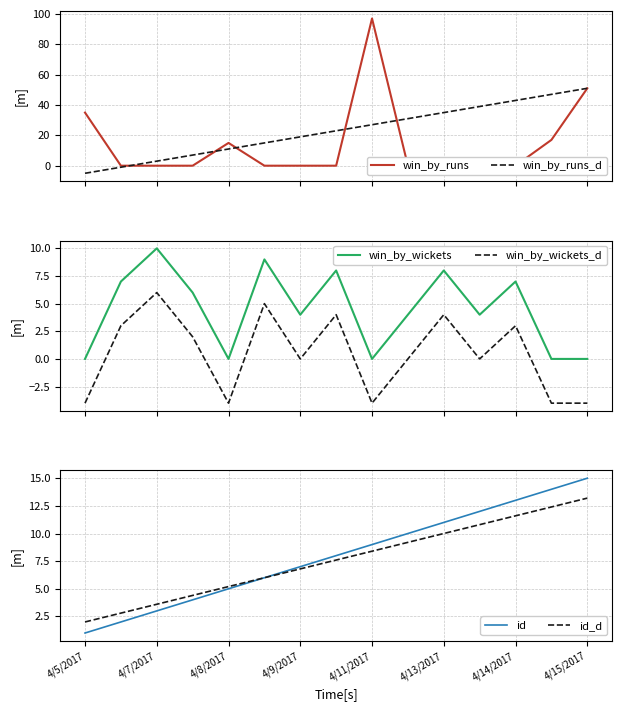

True or false: win_by_wickets_d and win_by_wickets intersect in this chart.

False